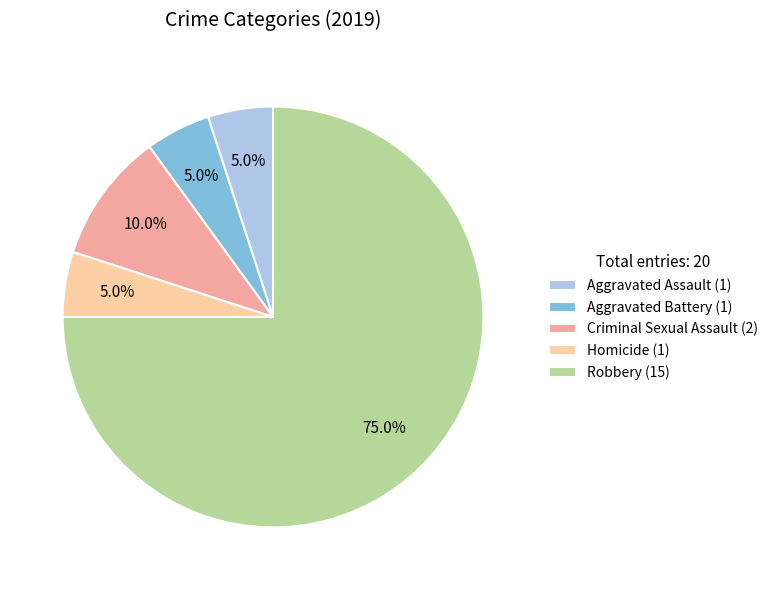

The Aggravated Assault slice represents 20% of the pie. True or false?

False